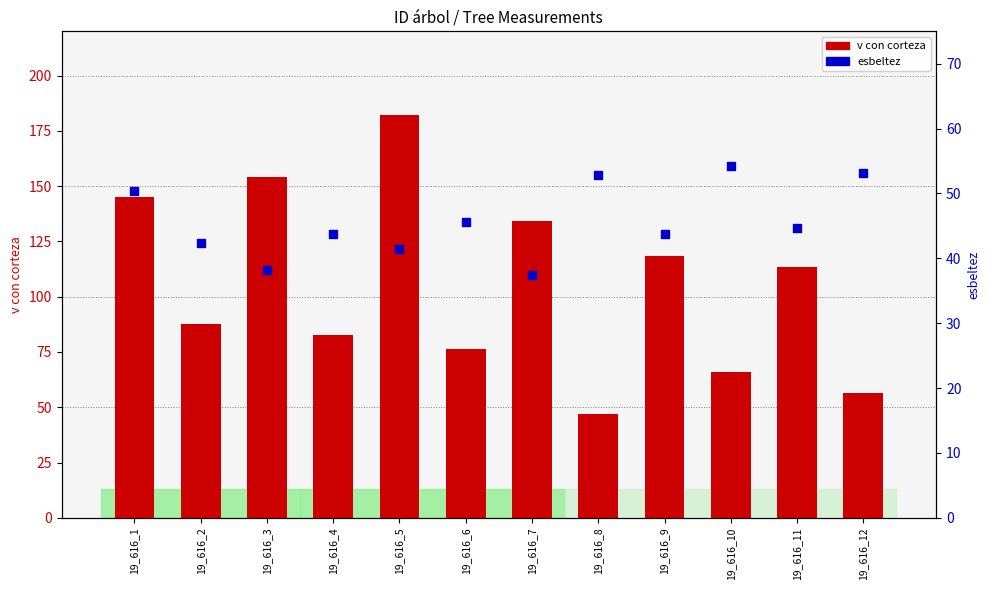

Is the value of esbeltez at 19_616_11 greater than the value of v con corteza at 19_616_2?

No